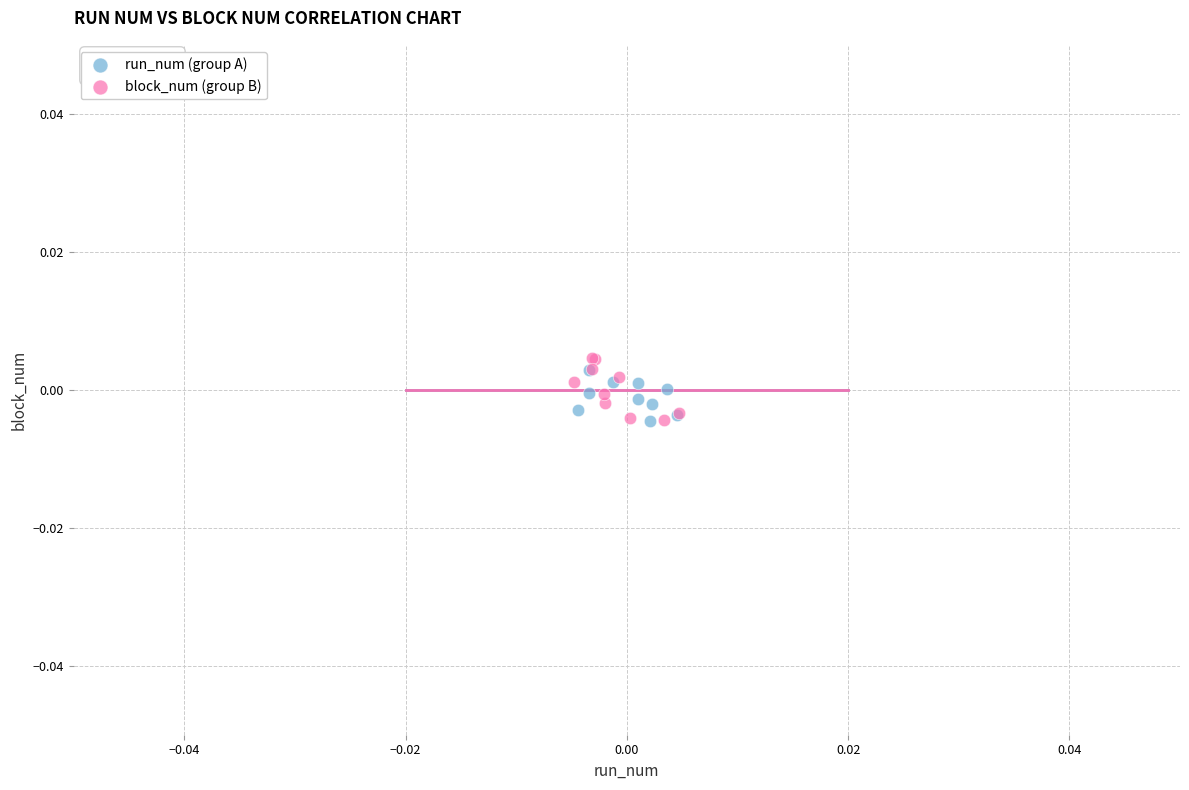

What are all the series names shown in the legend?

run_num (group A), block_num (group B)